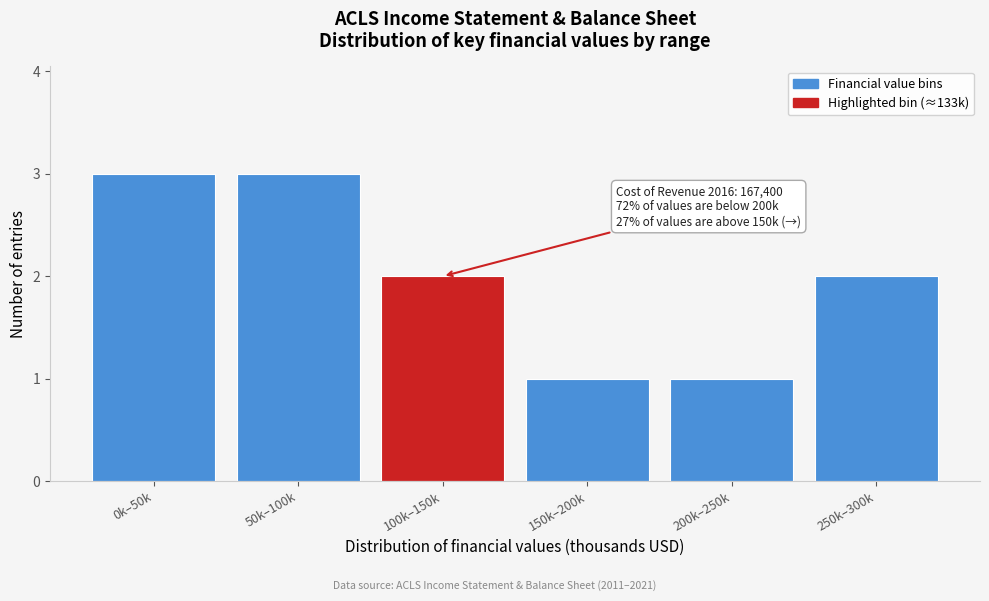

Reading left to right, transcribe all the data shown in this chart.

3	3	2	1	1	2